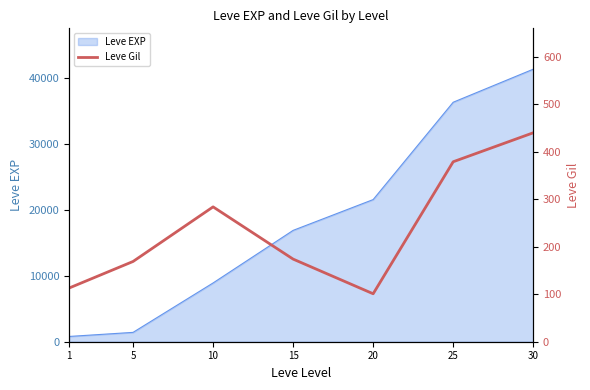

At which category does the chart reach its minimum across all series?

20